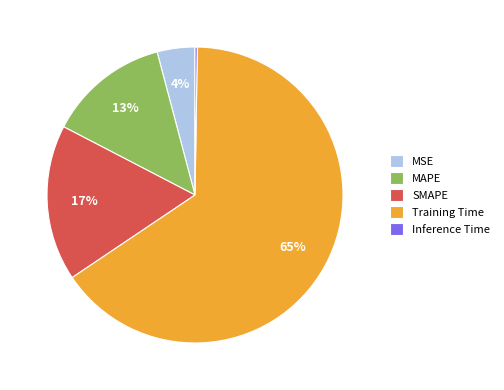

To the nearest percent, what percentage of the pie is MSE?

4%